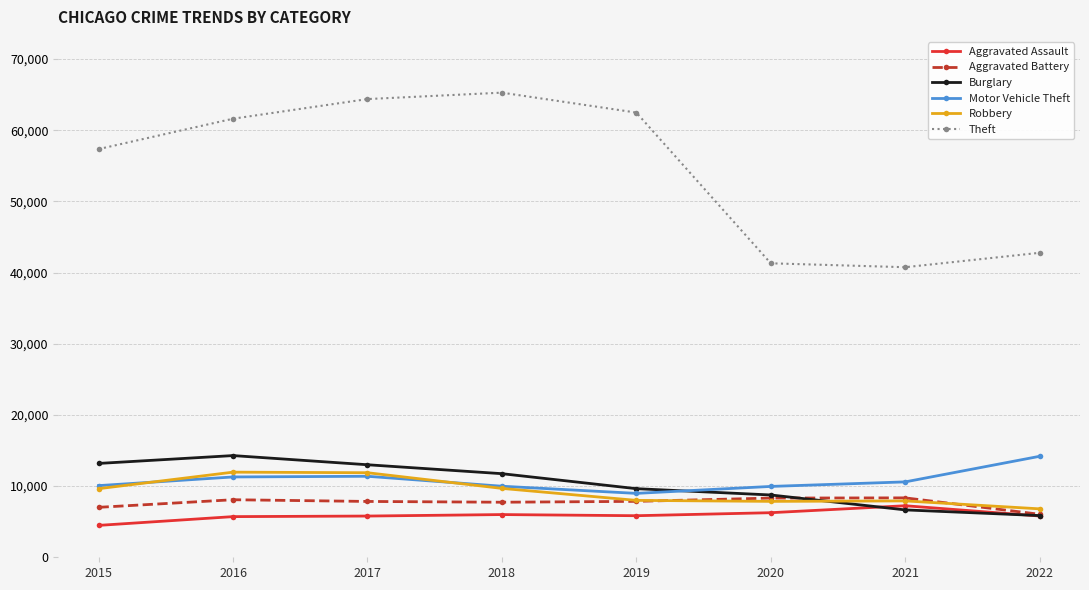

What is the maximum value for Theft?

65282